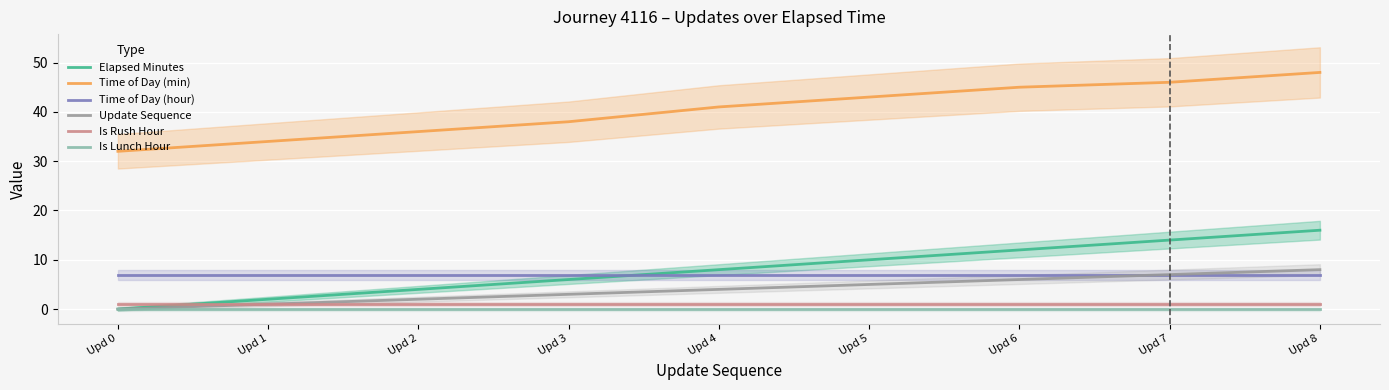

Count the number of data series in this chart.

6